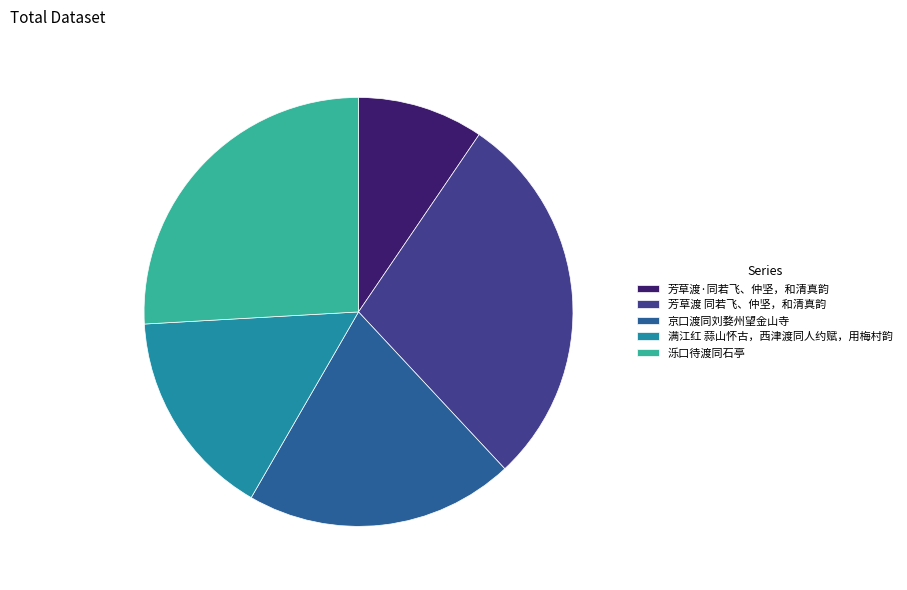

Which slice is the smallest?

芳草渡·同若飞、仲坚，和清真韵